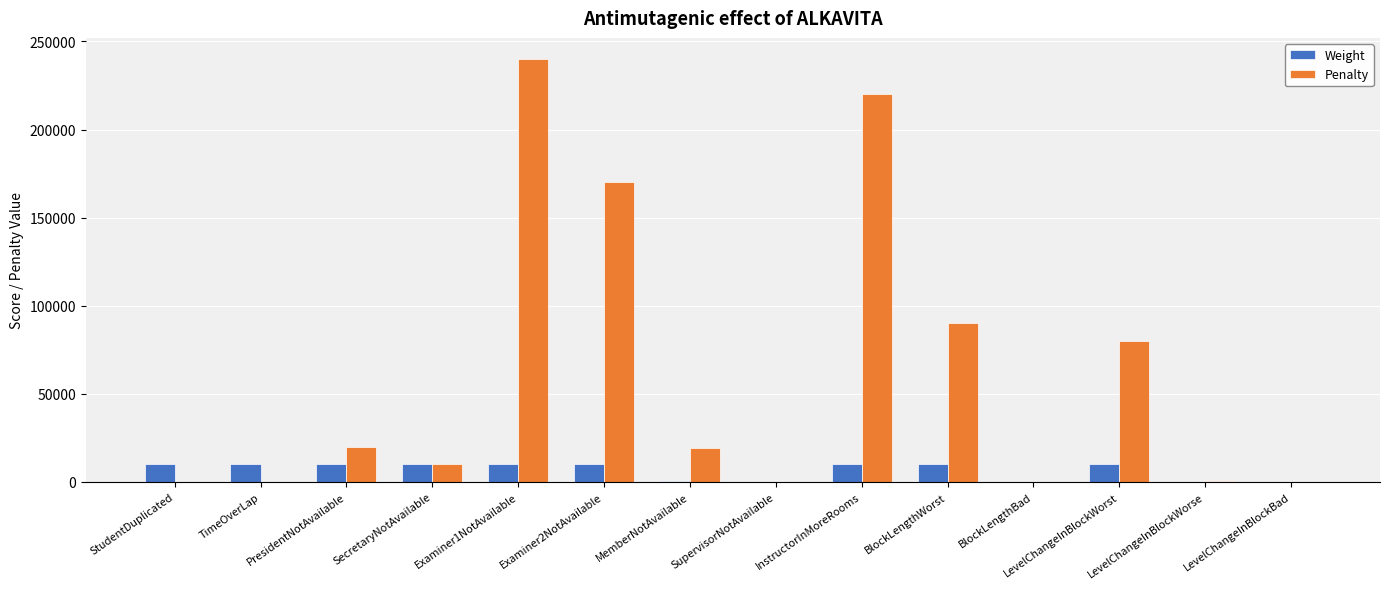

What are all the series names shown in the legend?

Weight, Penalty